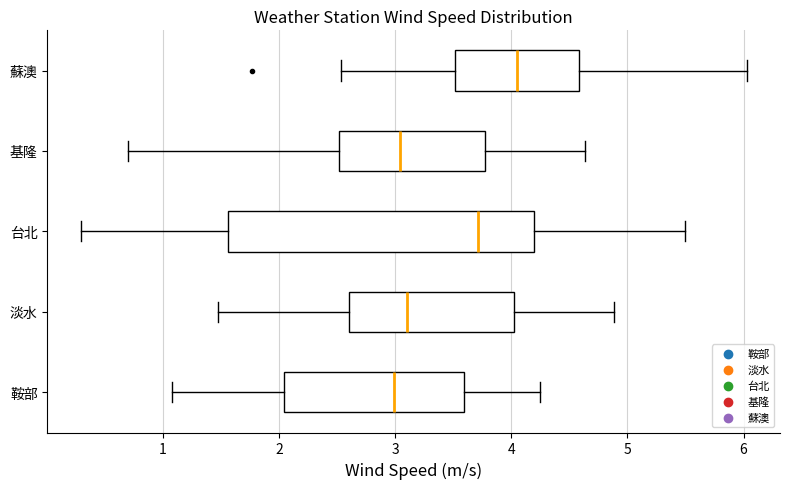

Reading bottom to top, read every box against the x-axis: the position of its median line, the range the box covers, and the ends of its whiskers. The values are not printed on the chart, so give them approximately, as read against the axis.

鞍部: median 3.0, box 2.0 to 3.6, whiskers 1.1 to 4.2
淡水: median 3.1, box 2.6 to 4.0, whiskers 1.5 to 4.9
台北: median 3.7, box 1.6 to 4.2, whiskers 0.3 to 5.5
基隆: median 3.0, box 2.5 to 3.8, whiskers 0.7 to 4.6
蘇澳: median 4.0, box 3.5 to 4.6, whiskers 2.5 to 6.0